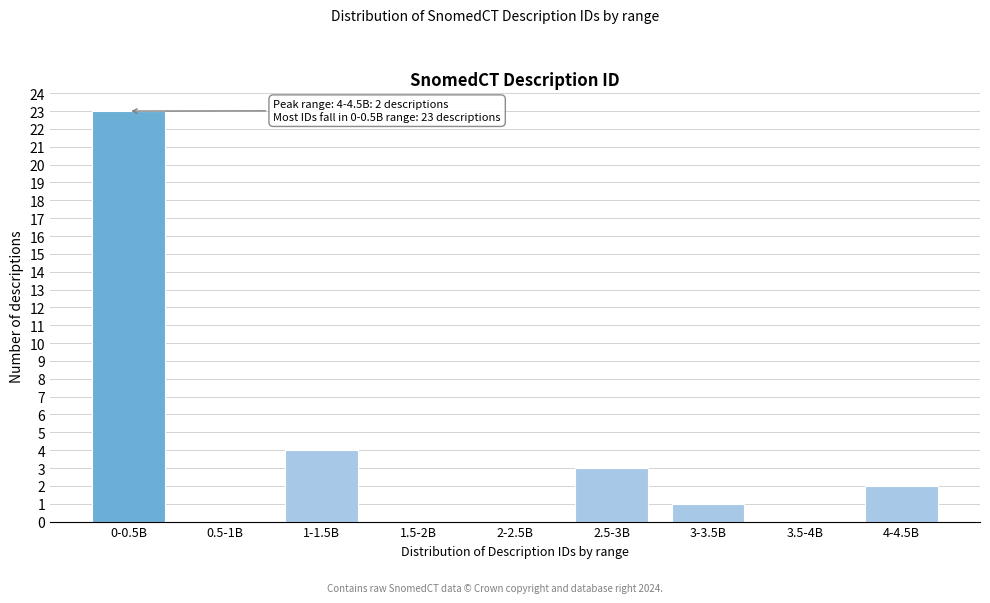

Reading left to right, transcribe all the data shown in this chart.

0-0.5B=23	0.5-1B=0	1-1.5B=4	1.5-2B=0	2-2.5B=0	2.5-3B=3	3-3.5B=1	3.5-4B=0	4-4.5B=2